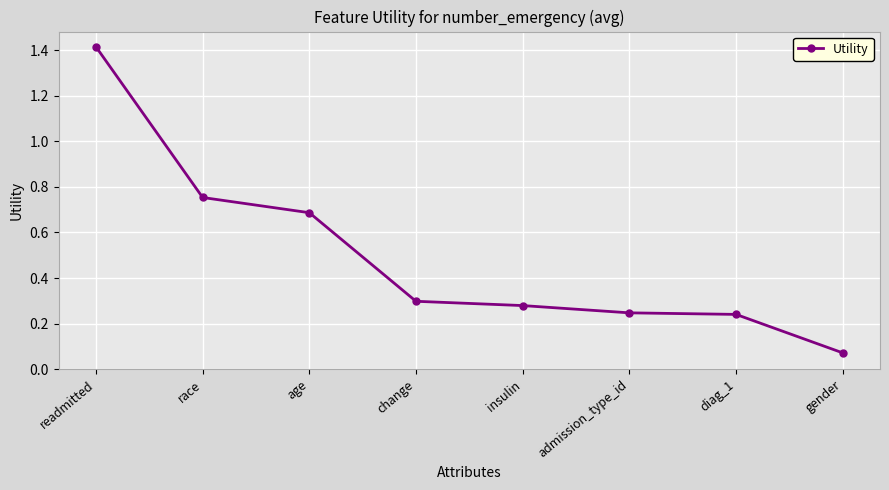

What is the change in value from race to insulin?

-0.5